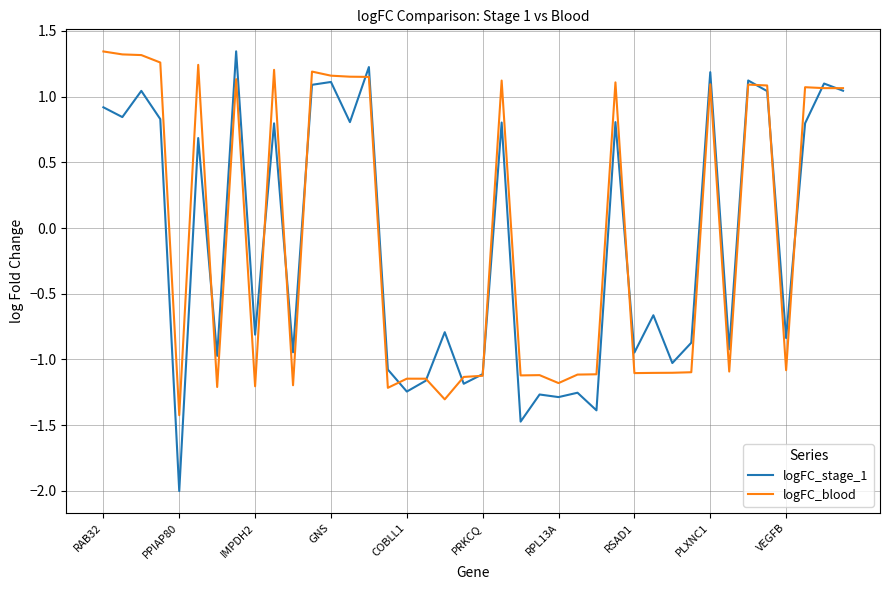

True or false: logFC_blood has more than 1 interior local peaks.

True